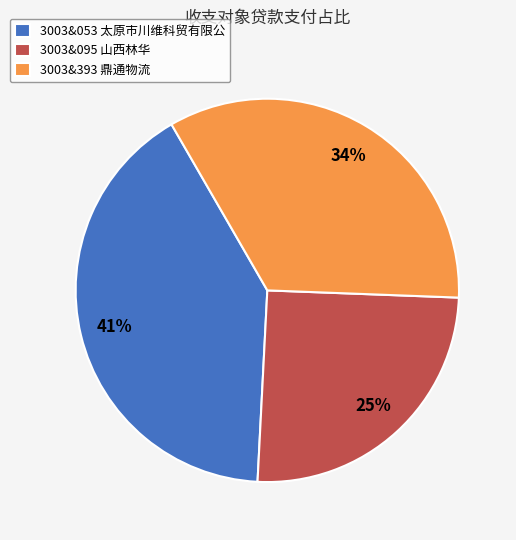

What is the ratio of the value at 3003&053 太原市川维科贸有限公 to the value at 3003&393 鼎通物流?

1.2